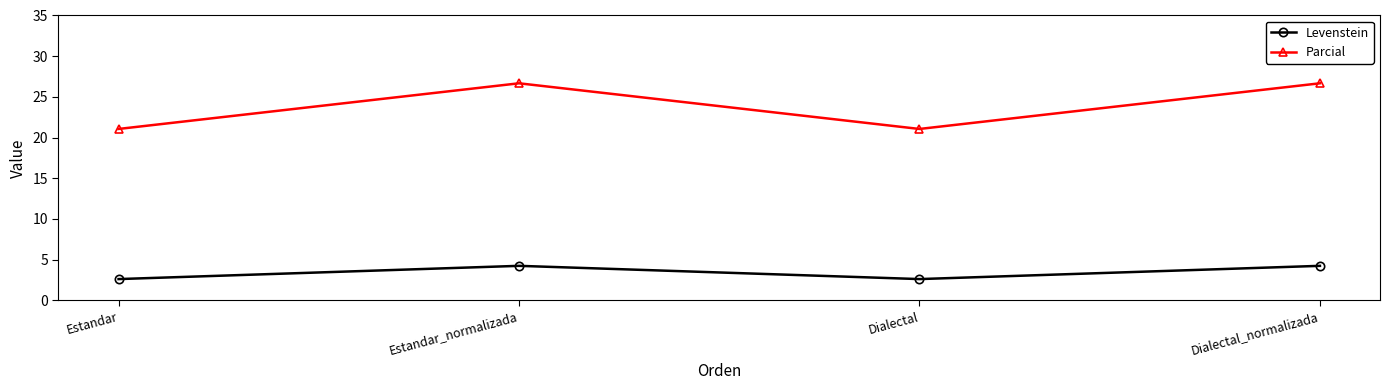

At how many categories does at least one series exceed 14?

4